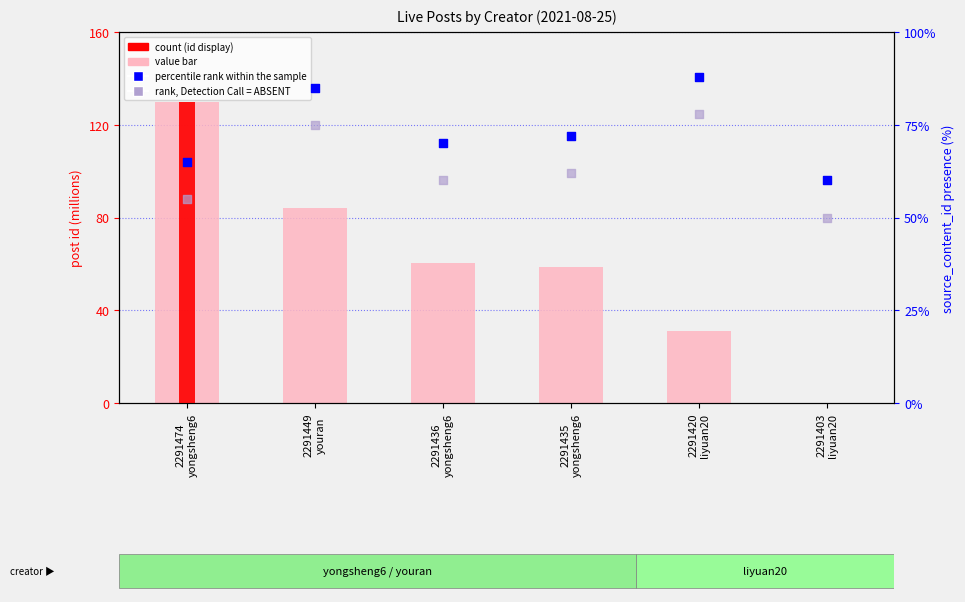

Which series reaches the maximum Y coordinate?

count